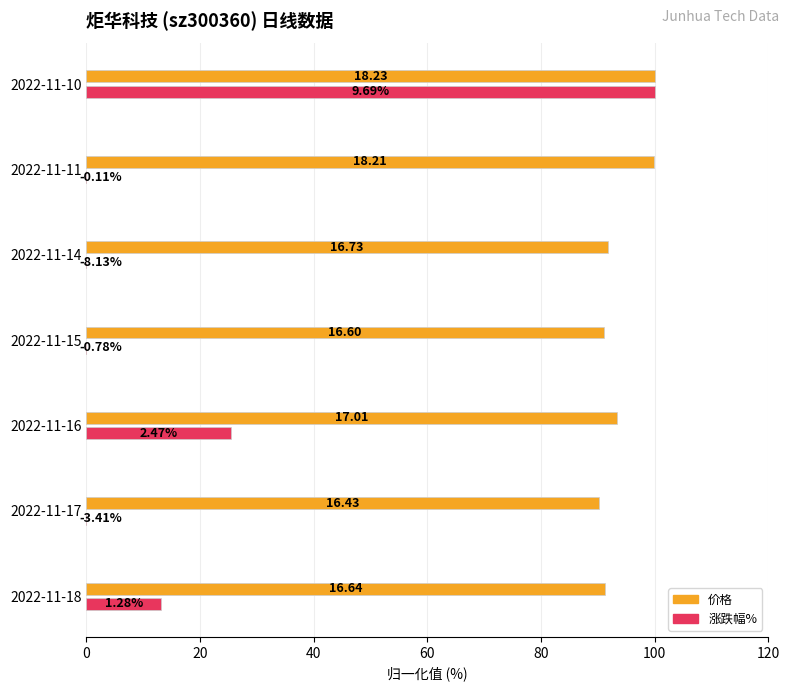

Reading left to right, extract all data points from this chart.

价格: 91.3	90.1	93.3	91.1	91.8	99.9	100.0
涨跌幅%: 13.2	-35.2	25.5	-8.0	-83.9	-1.1	100.0